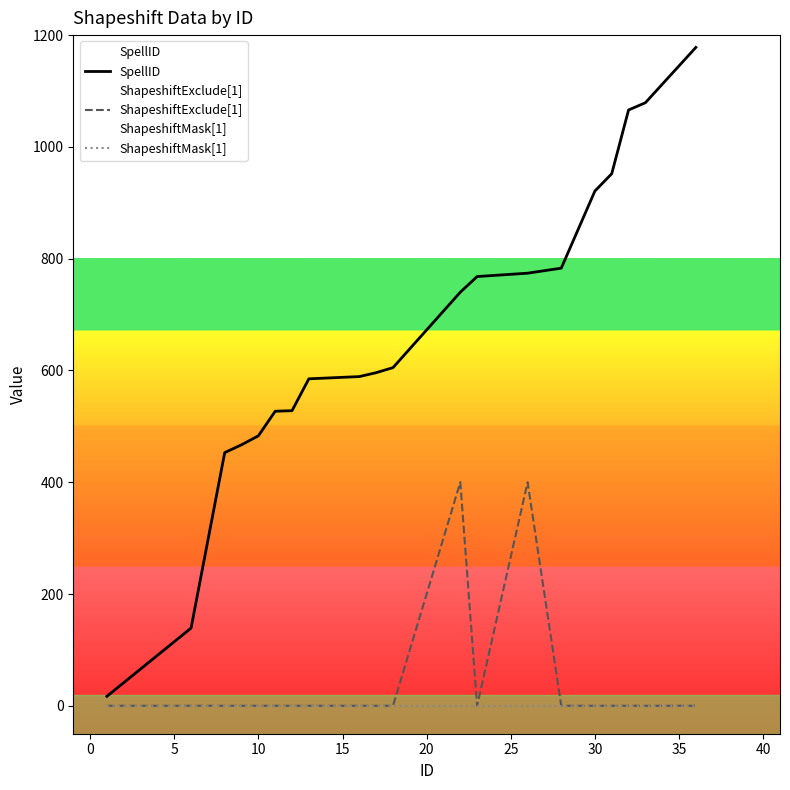

Which series has the widest spread of values?

SpellID